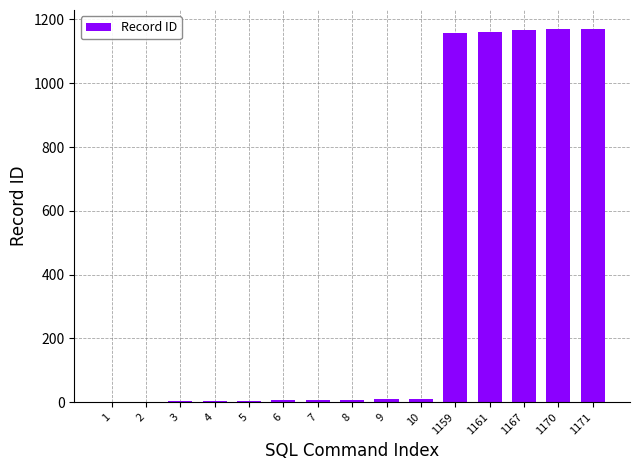

What is the ratio of the value at 1161 to the value at 1167?

1.0